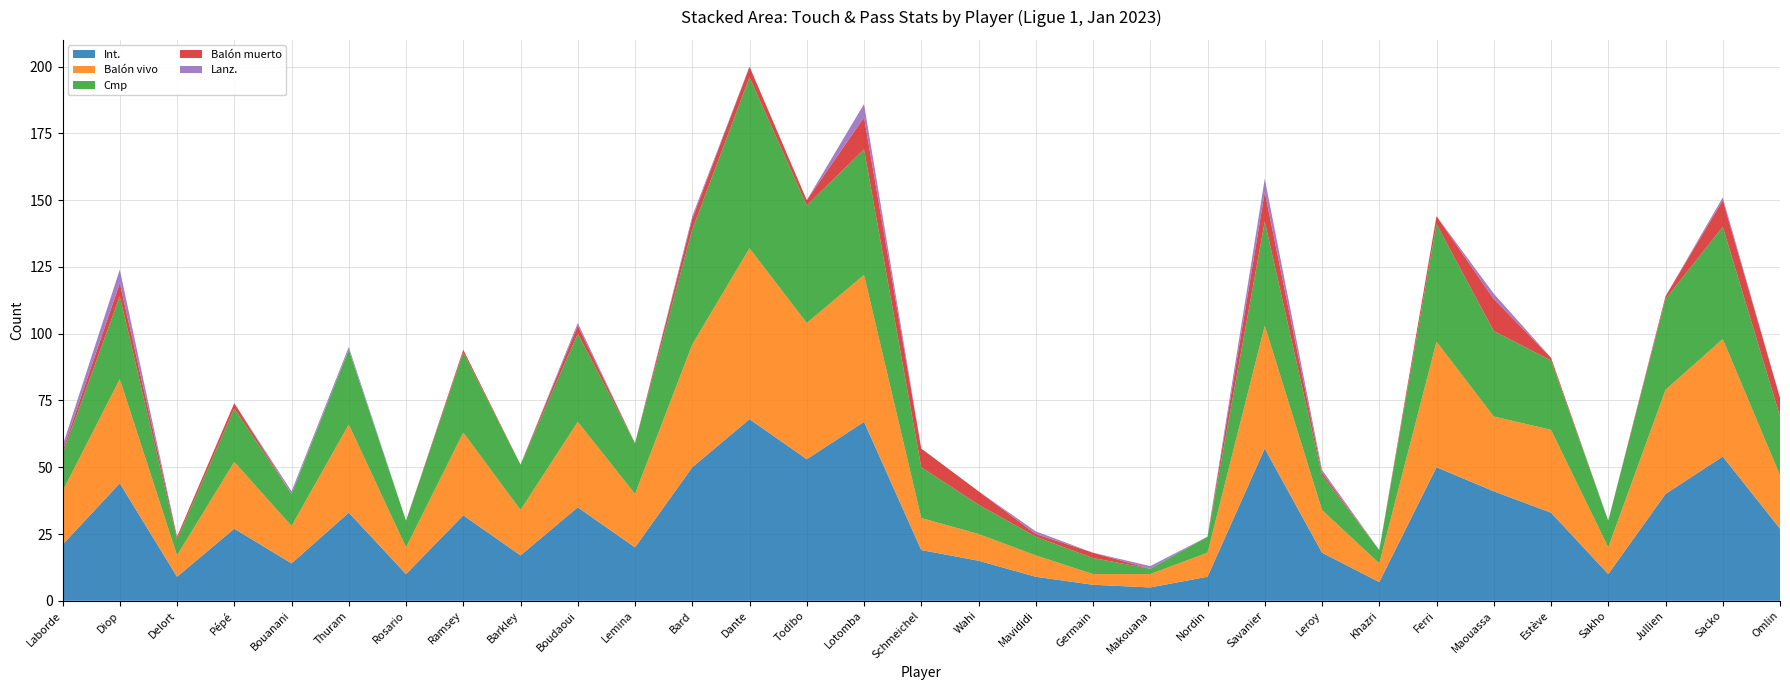

Reading left to right, extract all data points from this chart.

Int.: Laborde=21	Diop=44	Delort=9	Pépé=27	Bouanani=14	Thuram=33	Rosario=10	Ramsey=32	Barkley=17	Boudaoui=35	Lemina=20	Bard=50	Dante=68	Todibo=53	Lotomba=67	Schmeichel=19	Wahi=15	Mavididi=9	Germain=6	Makouana=5	Nordin=9	Savanier=57	Leroy=18	Khazri=7	Ferri=50	Maouassa=41	Estève=33	Sakho=10	Jullien=40	Sacko=54	Omlin=27
Balón vivo: Laborde=20	Diop=39	Delort=8	Pépé=25	Bouanani=14	Thuram=33	Rosario=10	Ramsey=31	Barkley=17	Boudaoui=32	Lemina=20	Bard=46	Dante=64	Todibo=51	Lotomba=55	Schmeichel=12	Wahi=10	Mavididi=8	Germain=4	Makouana=5	Nordin=9	Savanier=46	Leroy=16	Khazri=7	Ferri=47	Maouassa=28	Estève=31	Sakho=10	Jullien=39	Sacko=44	Omlin=20
Cmp: Laborde=14	Diop=31	Delort=6	Pépé=20	Bouanani=12	Thuram=28	Rosario=10	Ramsey=30	Barkley=17	Boudaoui=33	Lemina=19	Bard=43	Dante=64	Todibo=44	Lotomba=47	Schmeichel=19	Wahi=11	Mavididi=7	Germain=6	Makouana=2	Nordin=6	Savanier=39	Leroy=13	Khazri=5	Ferri=44	Maouassa=32	Estève=26	Sakho=10	Jullien=34	Sacko=42	Omlin=22
Balón muerto: Laborde=1	Diop=5	Delort=1	Pépé=2	Bouanani=0	Thuram=0	Rosario=0	Ramsey=1	Barkley=0	Boudaoui=3	Lemina=0	Bard=4	Dante=4	Todibo=2	Lotomba=12	Schmeichel=7	Wahi=5	Mavididi=1	Germain=2	Makouana=0	Nordin=0	Savanier=11	Leroy=1	Khazri=0	Ferri=3	Maouassa=12	Estève=1	Sakho=0	Jullien=1	Sacko=10	Omlin=7
Lanz.: Laborde=2	Diop=5	Delort=0	Pépé=0	Bouanani=1	Thuram=1	Rosario=0	Ramsey=0	Barkley=0	Boudaoui=1	Lemina=0	Bard=1	Dante=0	Todibo=0	Lotomba=5	Schmeichel=0	Wahi=0	Mavididi=1	Germain=0	Makouana=1	Nordin=0	Savanier=5	Leroy=1	Khazri=0	Ferri=0	Maouassa=2	Estève=0	Sakho=0	Jullien=0	Sacko=1	Omlin=0